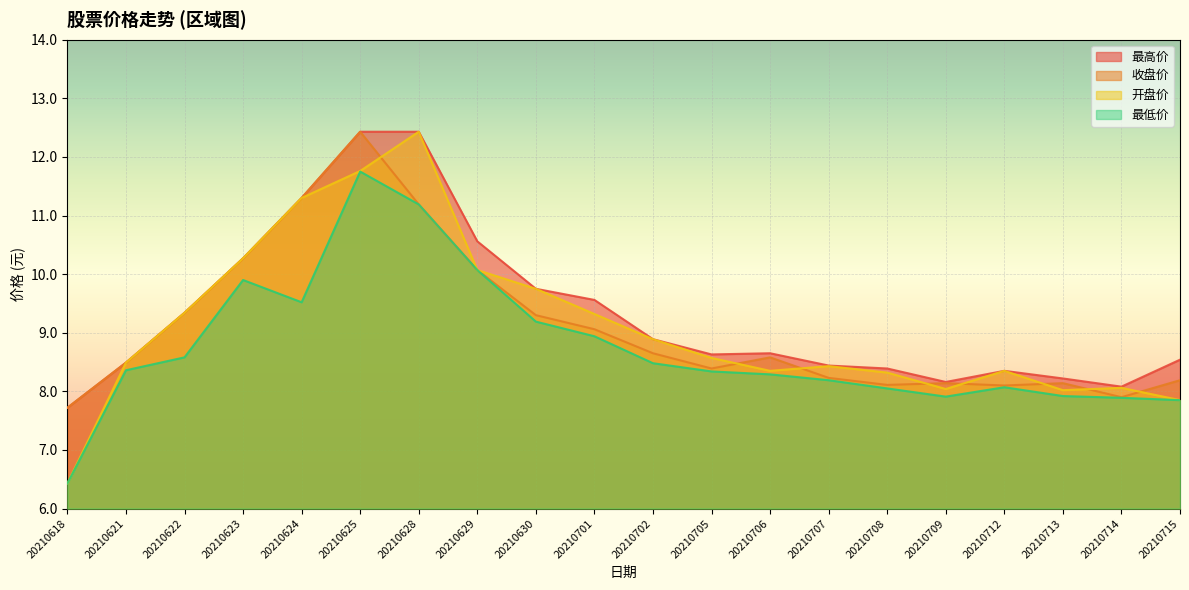

The value of 最高价 at 20210715 is 5.1. True or false?

False